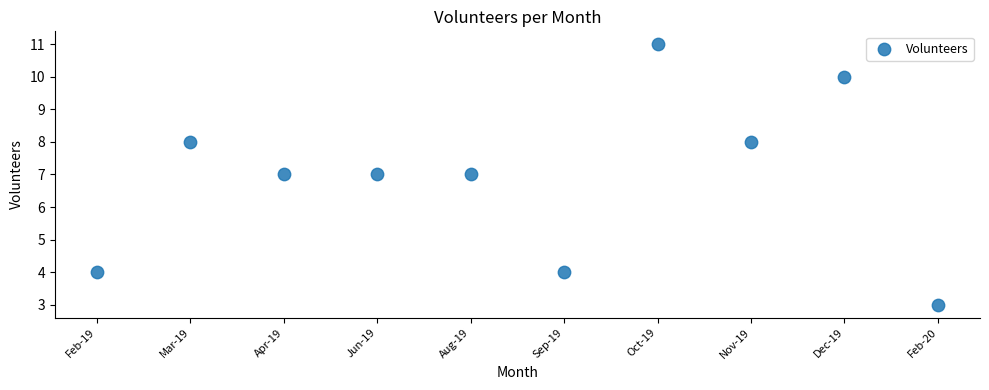

What is the average X value?

6